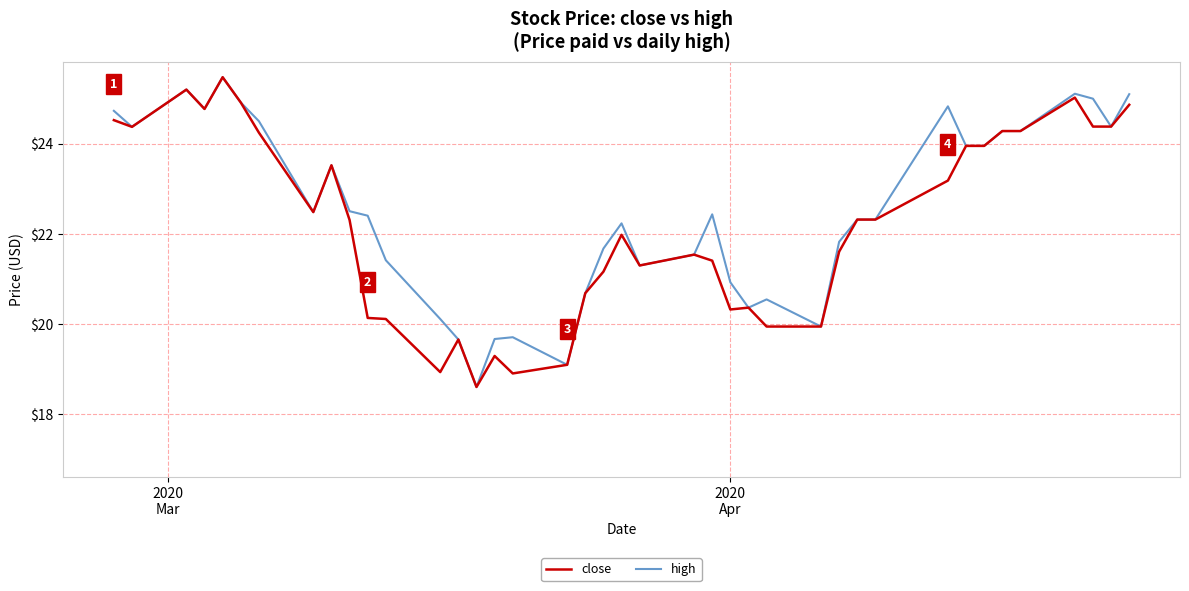

Does the chart display data point markers on the line(s)?

No